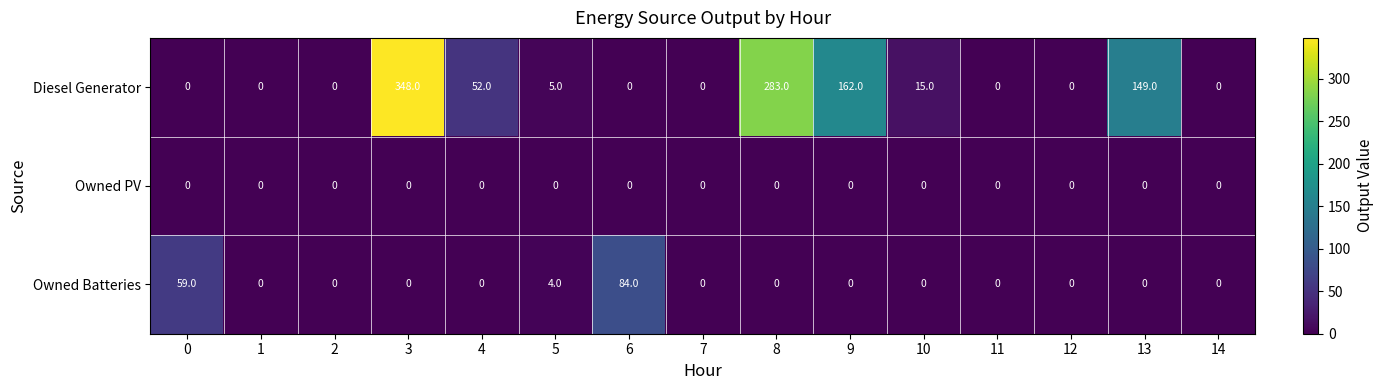

At which category is the sum across all series the highest?

3